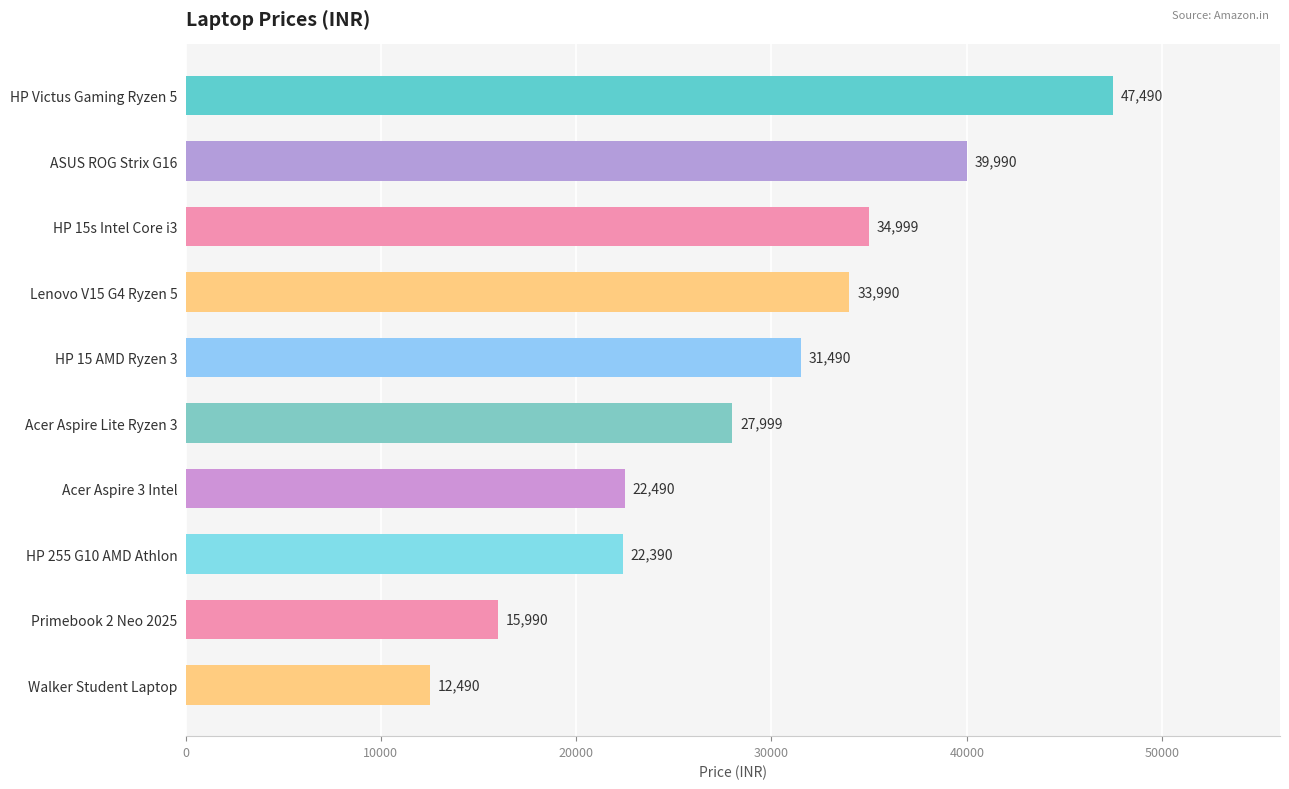

What position from the bottom is Acer Aspire 3 Intel?

4